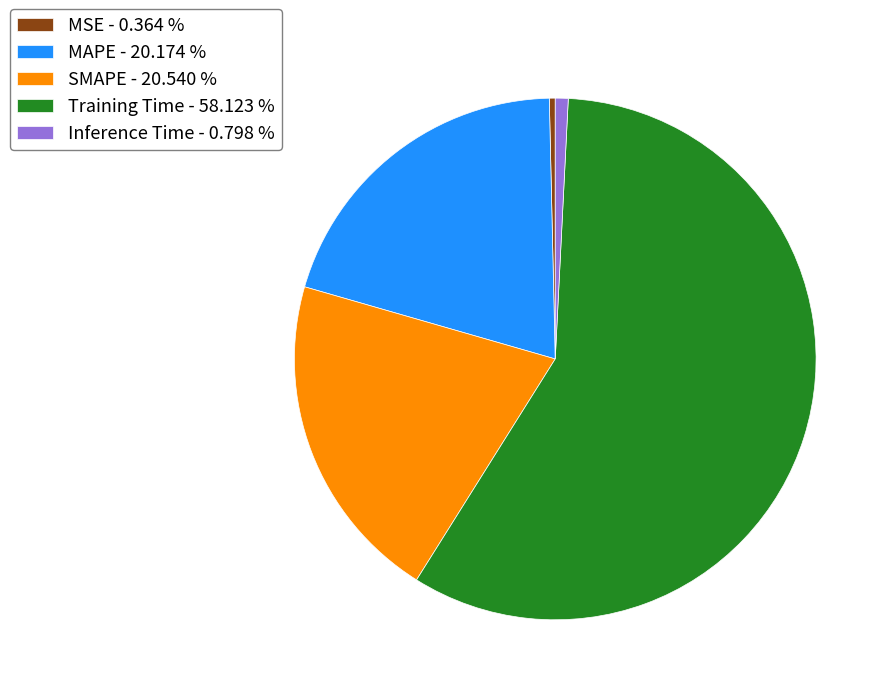

How many slices are in this pie chart?

5